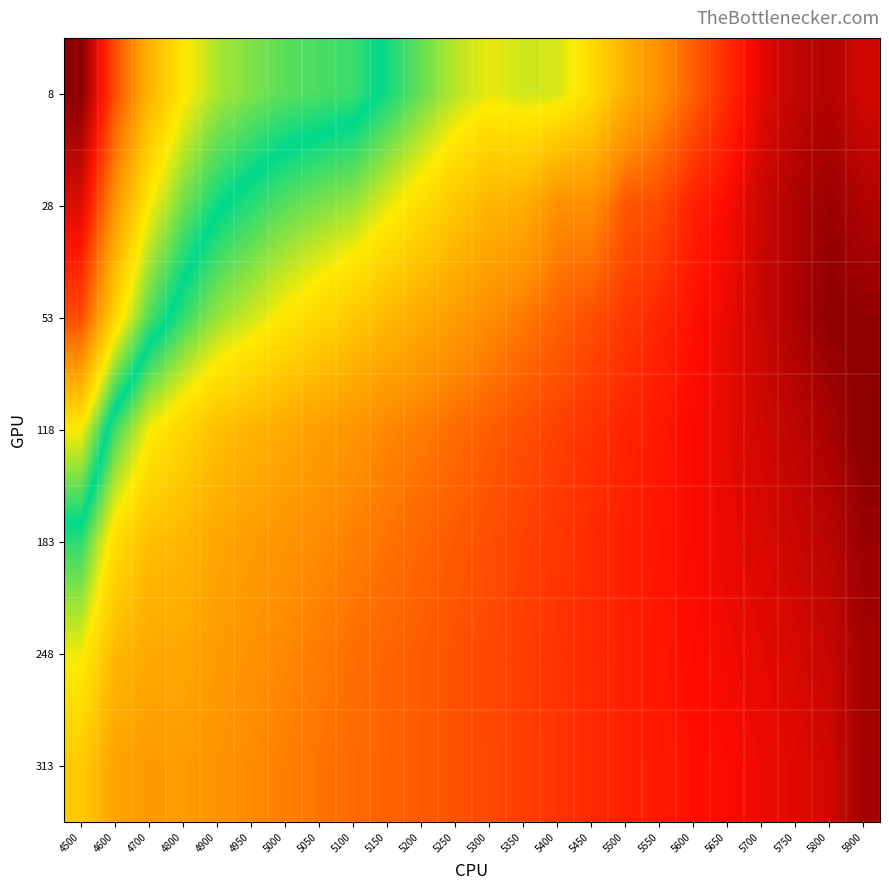

Reading left to right, list all the values displayed in this chart.

8: 4500=1.2	4600=0.9	4700=0.8	4800=0.7	4900=0.7	4950=0.7	5000=0.6	5050=0.6	5100=0.6	5150=0.6	5200=0.5	5250=0.5	5300=0.5	5350=0.5	5400=0.5	5450=0.4	5500=0.3	5550=0.3	5600=0.2	5650=0.1	5700=0.1	5750=0.0	5800=0.0	5900=0.1
28: 4500=1.1	4600=0.9	4700=0.7	4800=0.6	4900=0.6	4950=0.6	5000=0.5	5050=0.5	5100=0.5	5150=0.5	5200=0.4	5250=0.4	5300=0.3	5350=0.3	5400=0.3	5450=0.3	5500=0.2	5550=0.2	5600=0.1	5650=0.1	5700=0.1	5750=0.0	5800=0.0	5900=0.0
53: 4500=1.0	4600=0.8	4700=0.6	4800=0.6	4900=0.5	4950=0.5	5000=0.4	5050=0.4	5100=0.4	5150=0.3	5200=0.3	5250=0.3	5300=0.3	5350=0.2	5400=0.2	5450=0.2	5500=0.2	5550=0.1	5600=0.1	5650=0.1	5700=0.1	5750=0.0	5800=0.0	5900=0.0
118: 4500=0.7	4600=0.5	4700=0.5	4800=0.4	4900=0.4	4950=0.3	5000=0.3	5050=0.3	5100=0.3	5150=0.3	5200=0.2	5250=0.2	5300=0.2	5350=0.2	5400=0.2	5450=0.1	5500=0.1	5550=0.1	5600=0.1	5650=0.1	5700=0.1	5750=0.0	5800=0.0	5900=0.0
183: 4500=0.6	4600=0.4	4700=0.4	4800=0.3	4900=0.3	4950=0.3	5000=0.3	5050=0.3	5100=0.2	5150=0.2	5200=0.2	5250=0.2	5300=0.2	5350=0.2	5400=0.2	5450=0.1	5500=0.1	5550=0.1	5600=0.1	5650=0.1	5700=0.1	5750=0.1	5800=0.0	5900=0.0
248: 4500=0.5	4600=0.3	4700=0.3	4800=0.3	4900=0.3	4950=0.3	5000=0.3	5050=0.2	5100=0.2	5150=0.2	5200=0.2	5250=0.2	5300=0.2	5350=0.2	5400=0.1	5450=0.1	5500=0.1	5550=0.1	5600=0.1	5650=0.1	5700=0.1	5750=0.1	5800=0.1	5900=0.0
313: 4500=0.4	4600=0.3	4700=0.3	4800=0.3	4900=0.3	4950=0.3	5000=0.2	5050=0.2	5100=0.2	5150=0.2	5200=0.2	5250=0.2	5300=0.2	5350=0.2	5400=0.1	5450=0.1	5500=0.1	5550=0.1	5600=0.1	5650=0.1	5700=0.1	5750=0.1	5800=0.1	5900=0.0